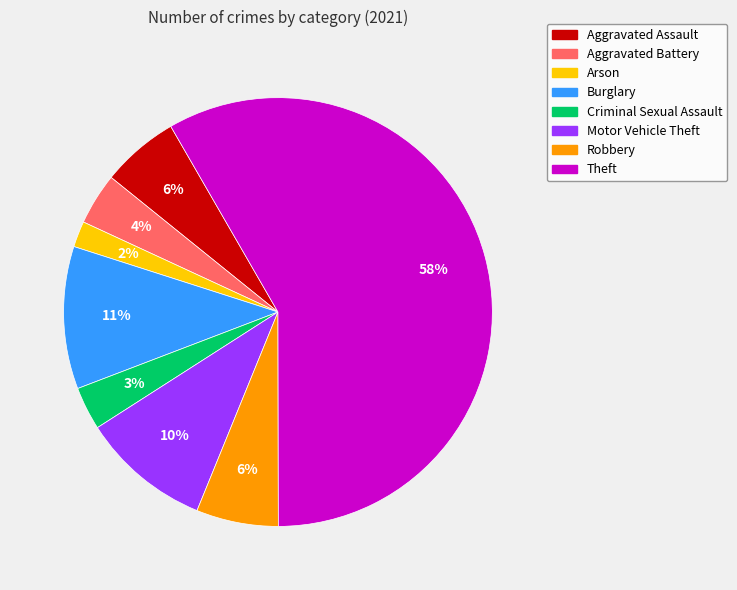

True or false: Theft accounts for 58% of the total.

True